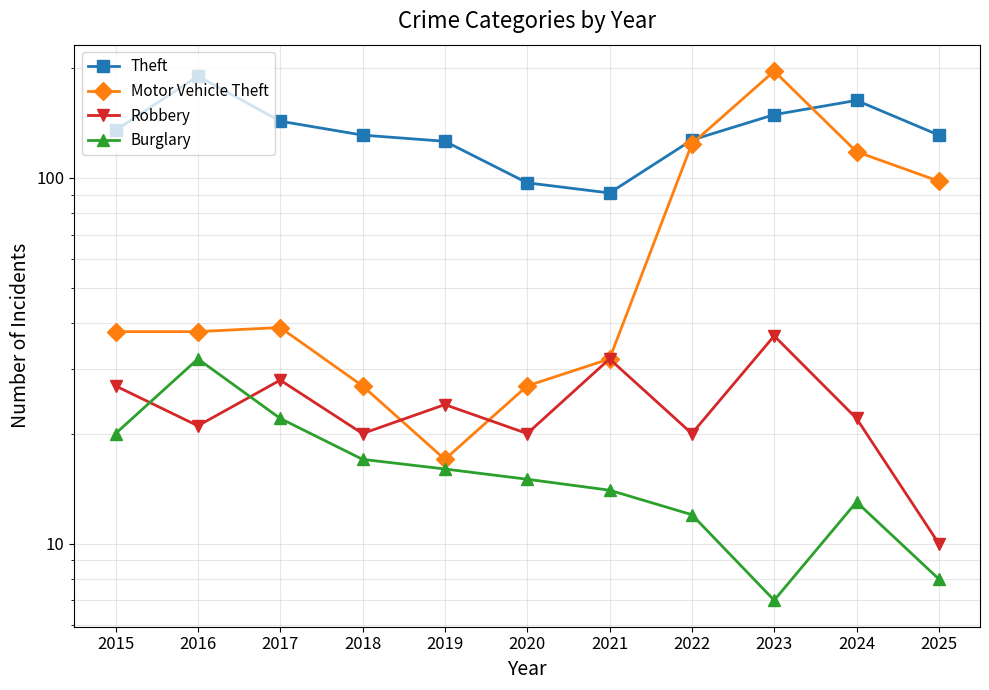

At how many categories does at least one series exceed 182?

2